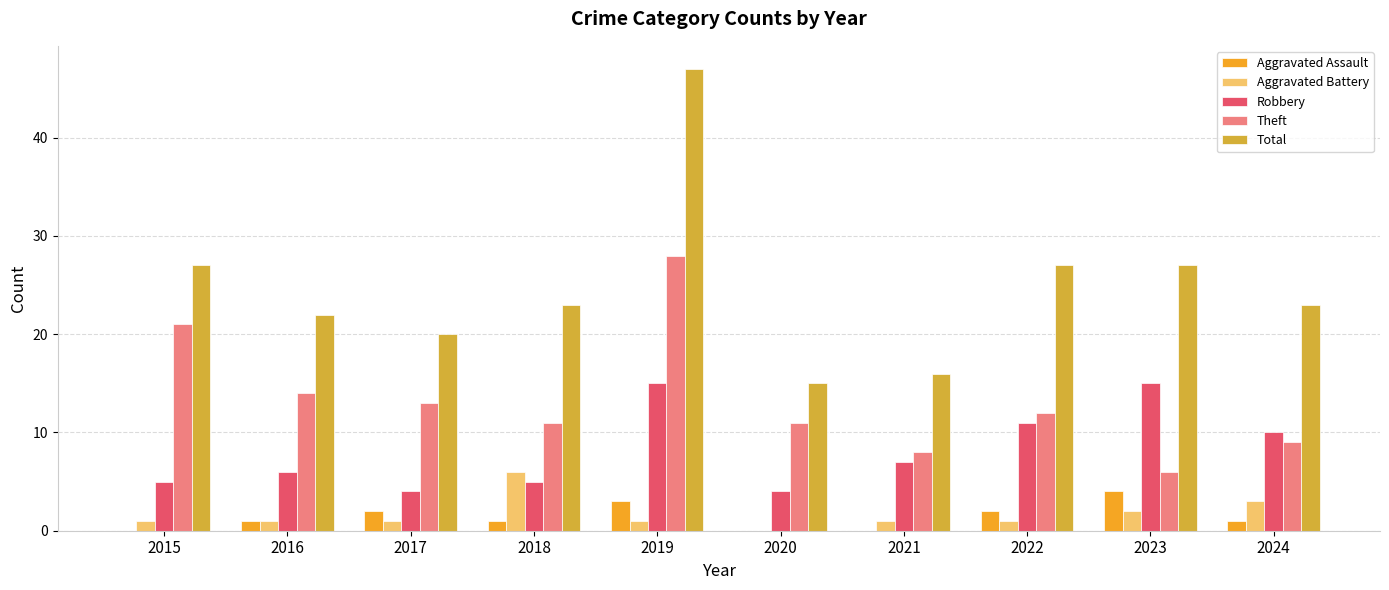

Are the bars horizontal?

No